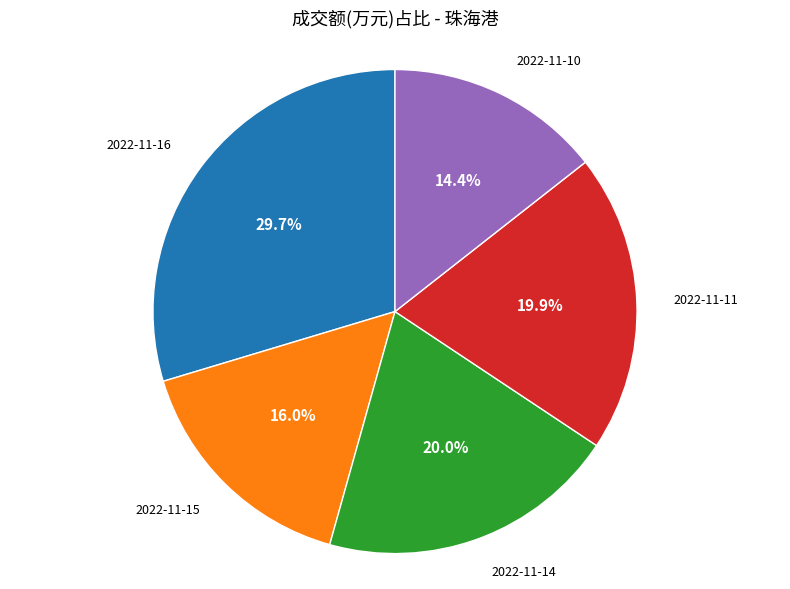

Does any single category account for the majority?

No